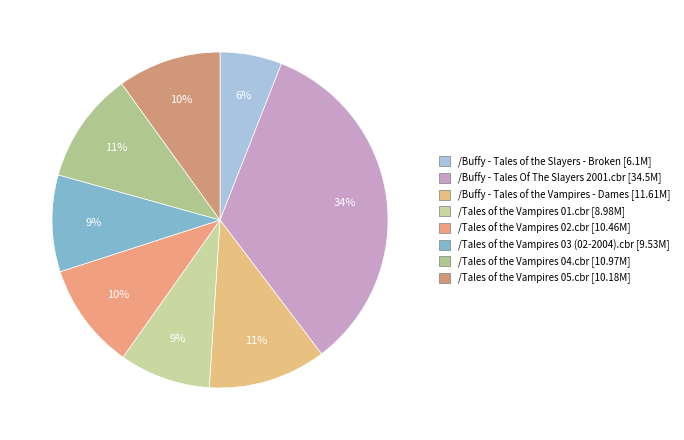

To the nearest percent, what is the difference between the /Buffy - Tales of the Vampires - Dames and /Tales of the Vampires 03 (02-2004).cbr slice percentages?

2%